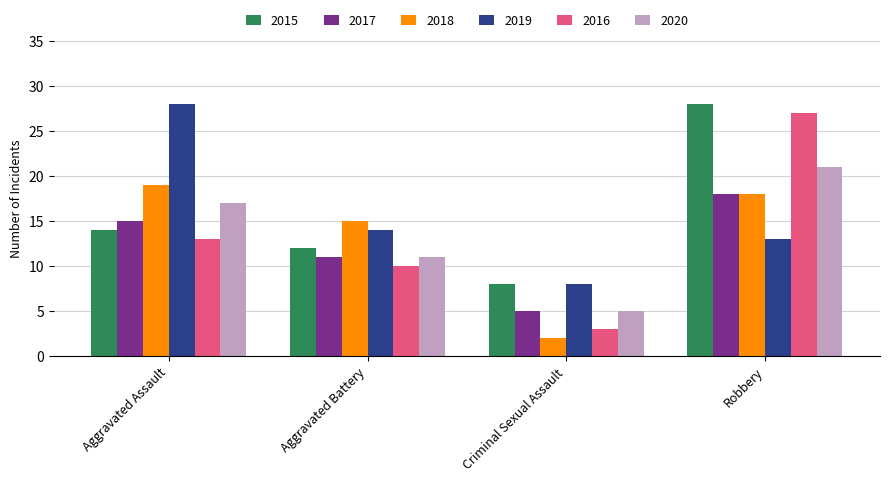

Does the chart contain any negative values?

No